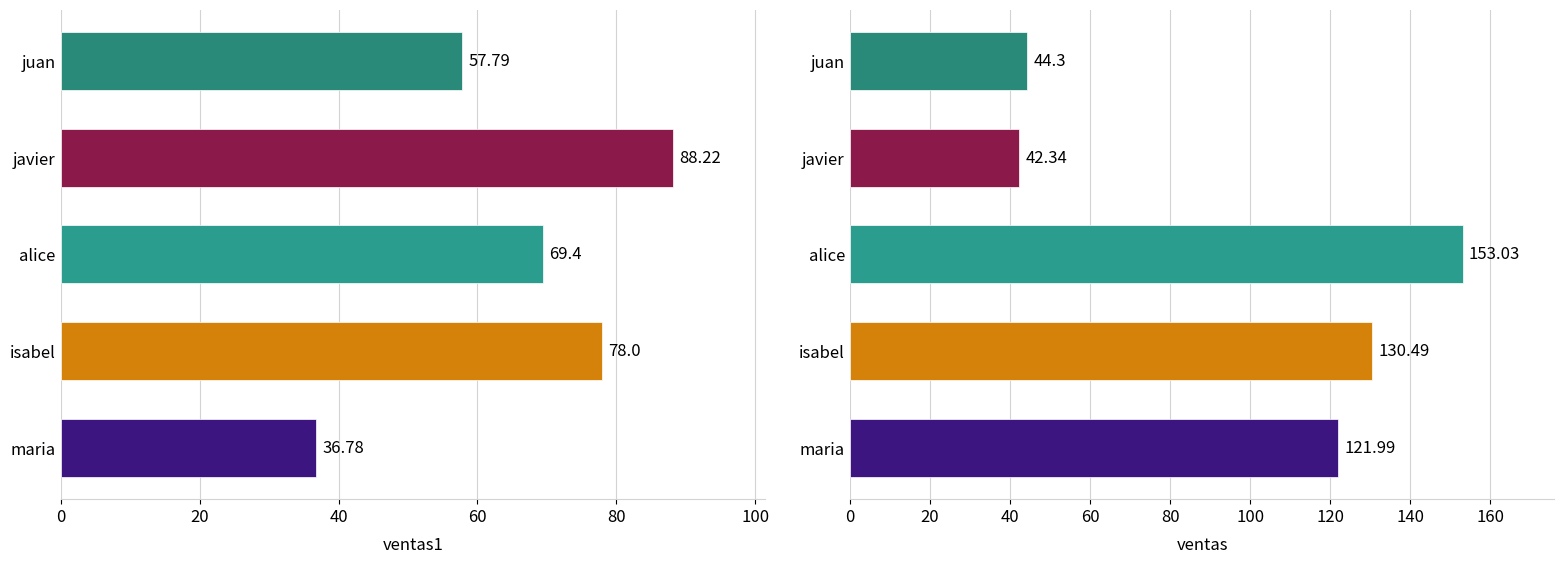

Between alice and maria, which is larger?

alice